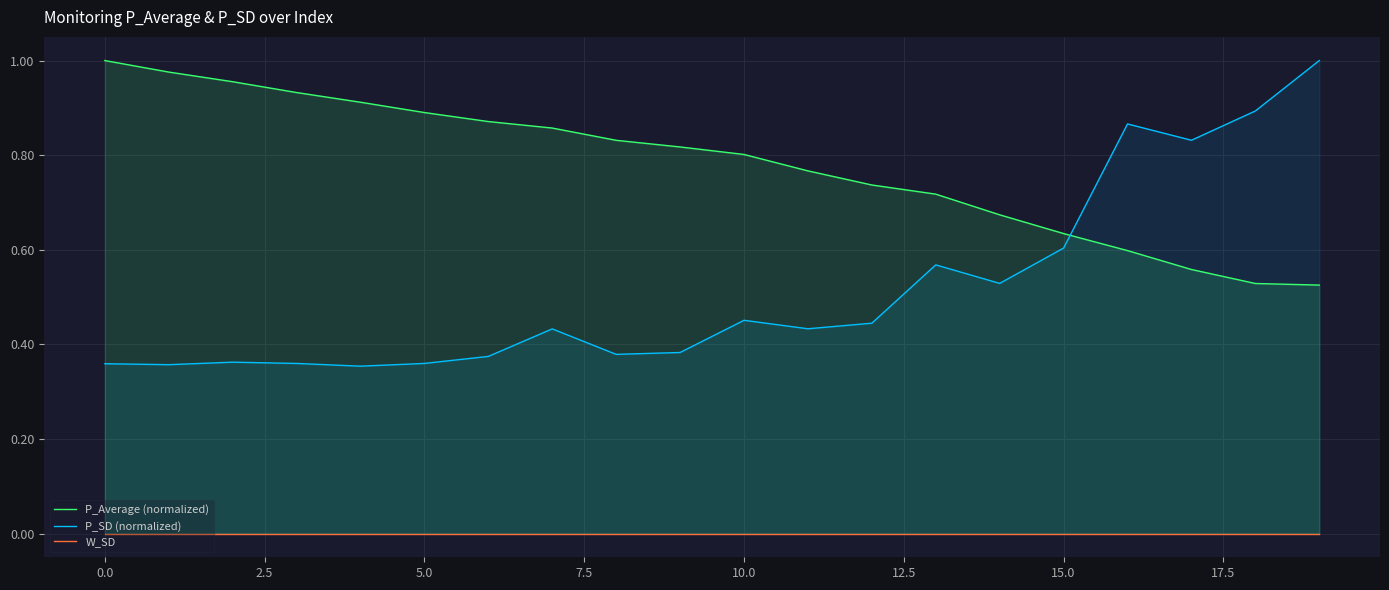

How many data points does each series have?

20